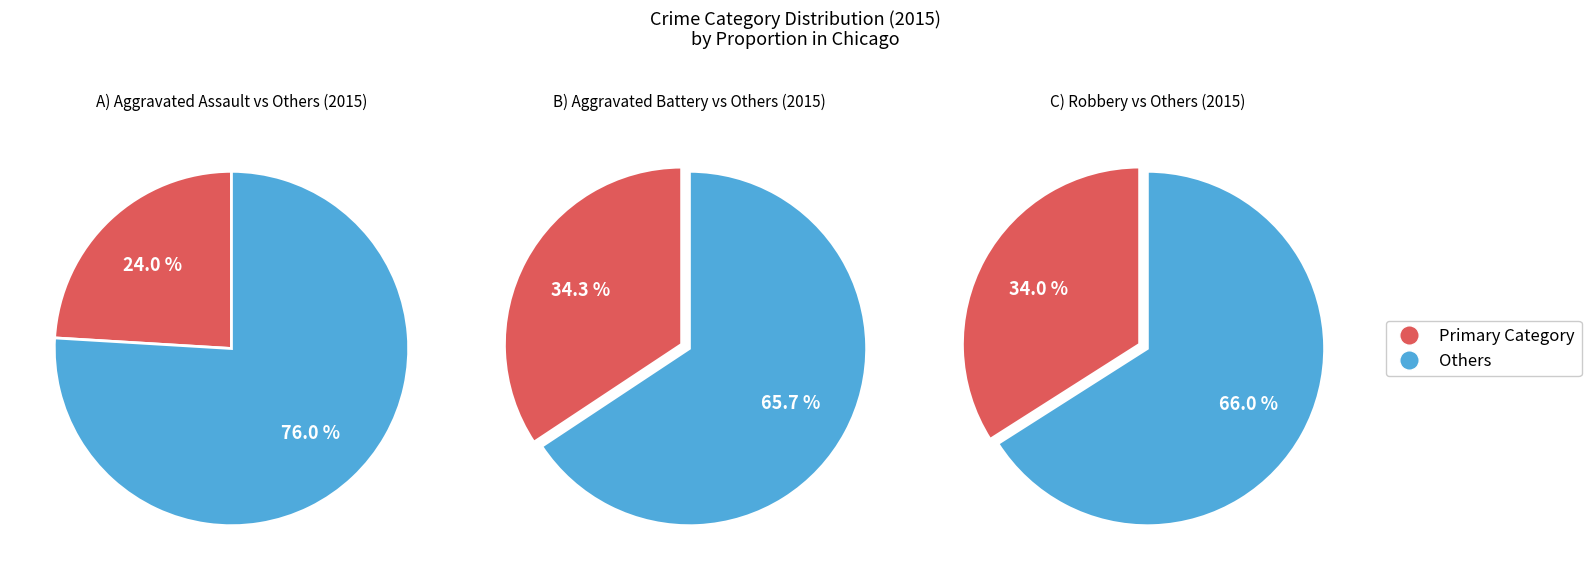

Is it true that Aggravated Assault is 10% of the pie?

False